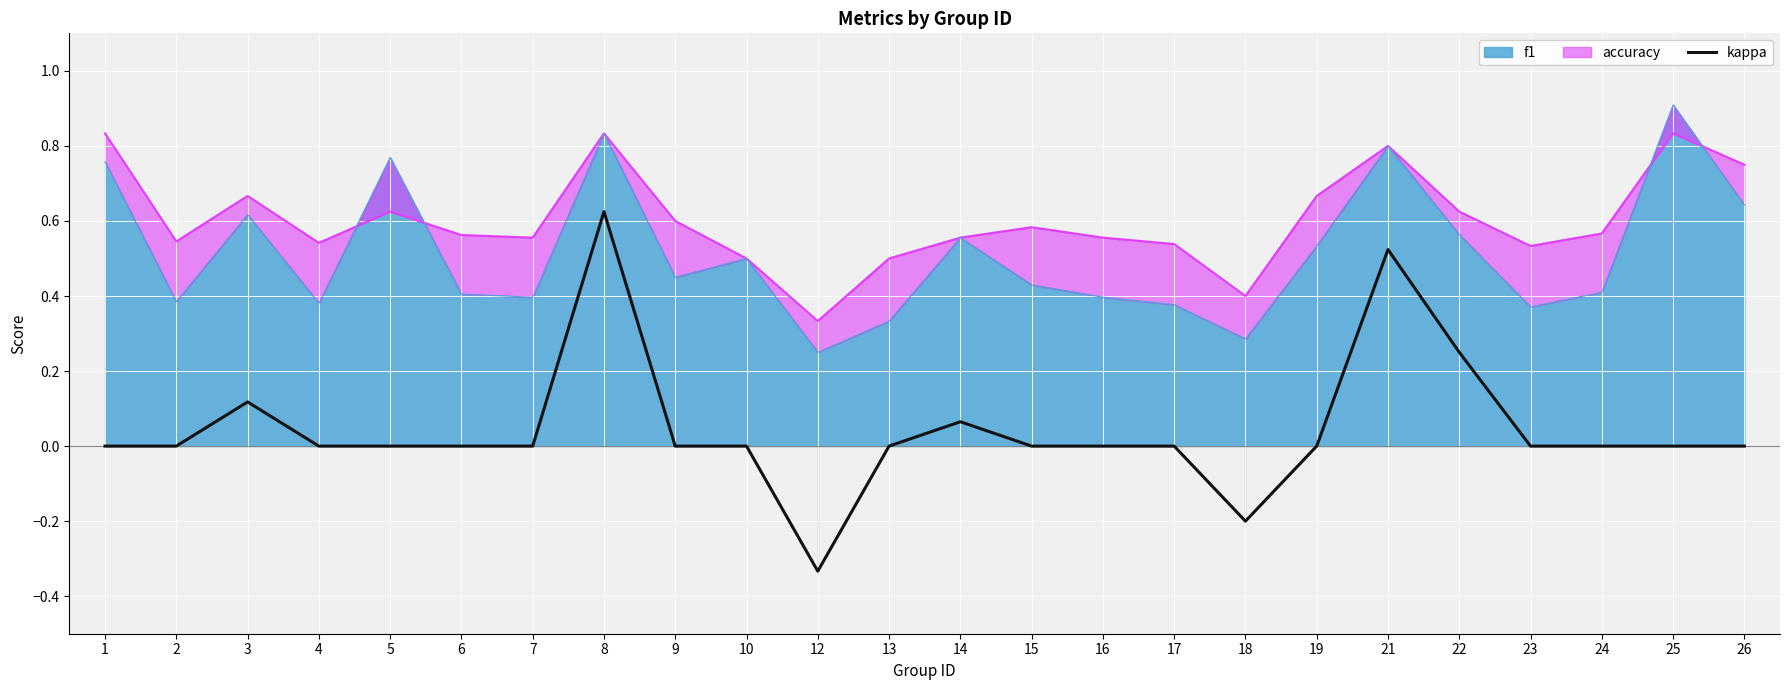

Count the number of categories in the chart.

24